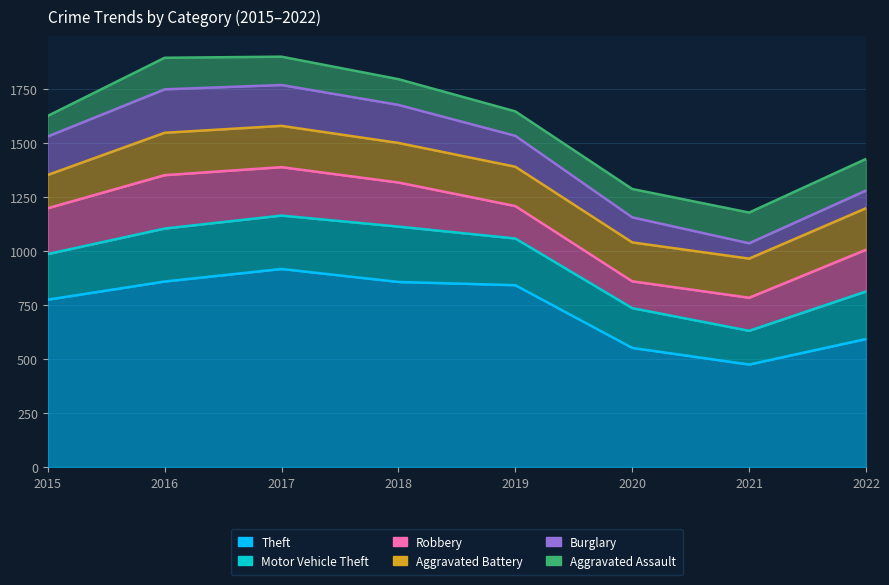

What is the sum of all Robbery values?

1507